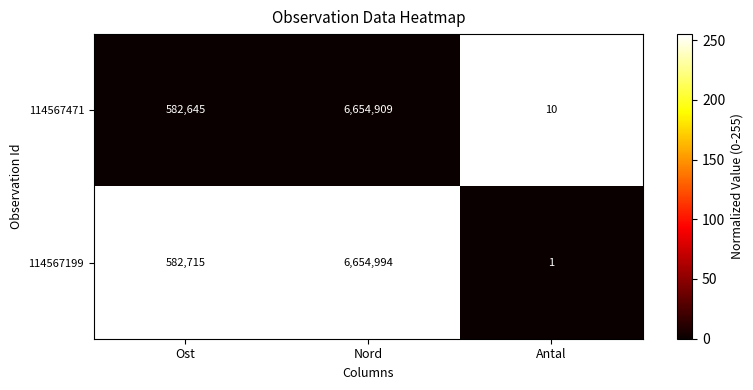

At Nord, list the series in order from largest to smallest.

114567199, 114567471